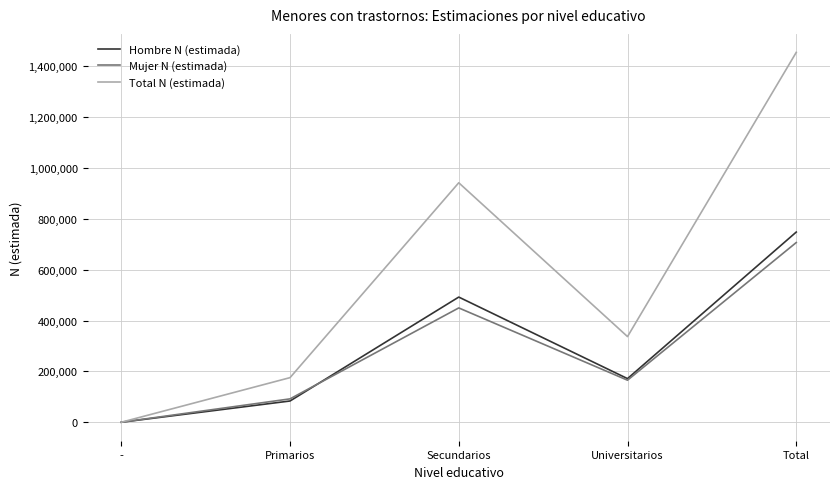

At which category does the chart reach its minimum across all series?

-